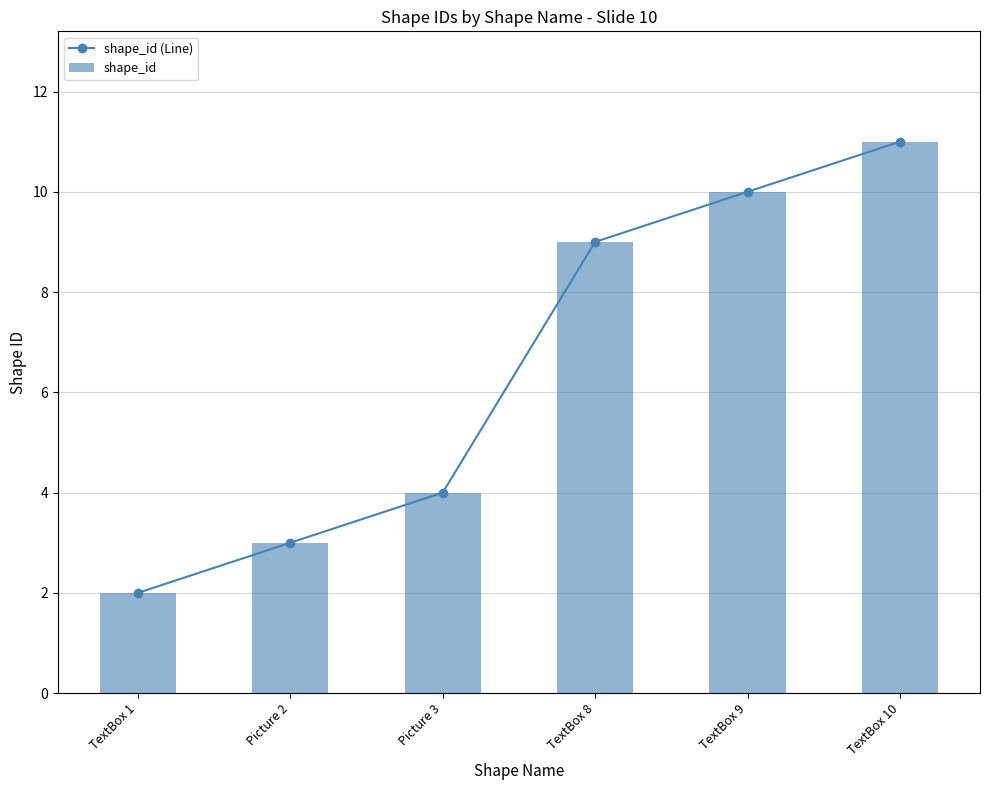

How many values in the shape_id series are below 9?

3